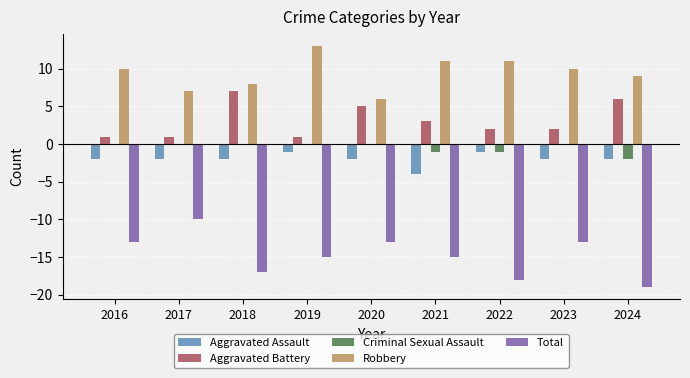

How many distinct data groups are displayed?

5